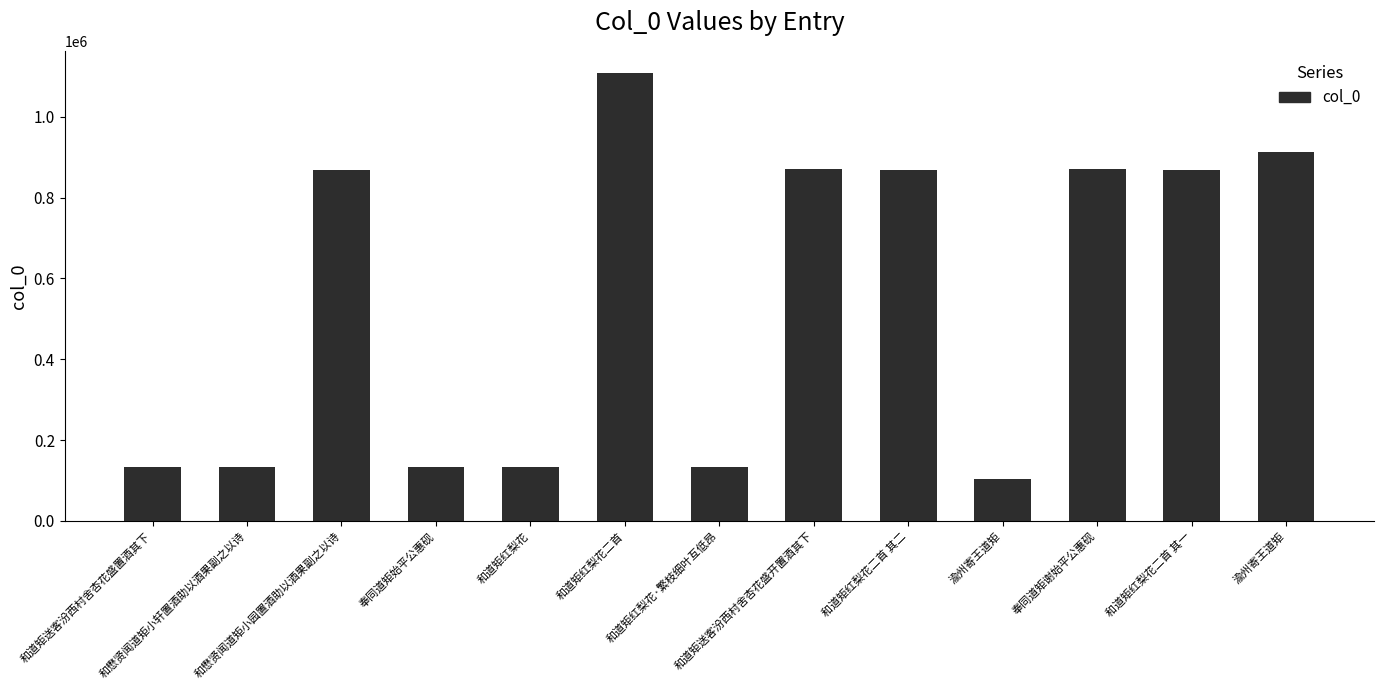

What is the sum of all values?

7140548